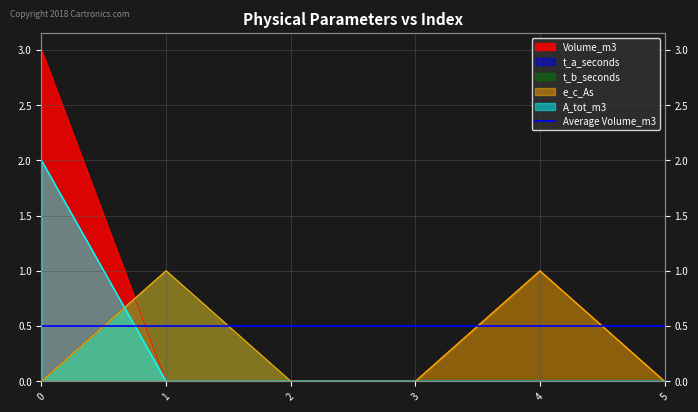

Reading left to right, list all the values displayed in this chart.

Volume_m3: 3	0	0	0	0	0
t_a_seconds: 0	1	0	0	0	0
t_b_seconds: 0	1	0	0	0	0
e_c_As: 0	1	0	0	1	0
A_tot_m3: 2	0	0	0	0	0